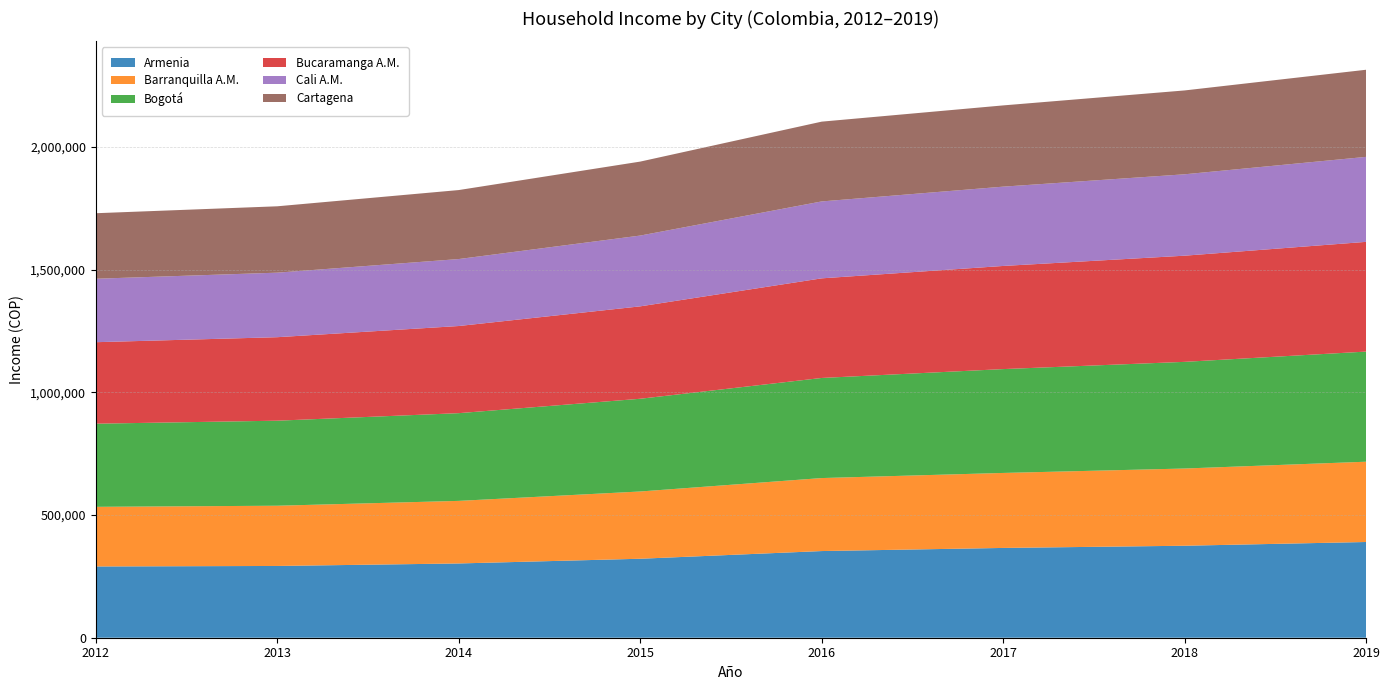

Reading left to right, transcribe all the data shown in this chart.

Armenia: 2012=290383	2013=292430	2014=302624	2015=321821	2016=353165	2017=365887	2018=374822	2019=390068
Barranquilla A.M.: 2012=242989	2013=245466	2014=255003	2015=274082	2016=297453	2017=305590	2018=314679	2019=327169
Bogotá: 2012=338793	2013=346501	2014=357458	2015=377866	2016=407889	2017=423188	2018=434629	2019=448749
Bucaramanga A.M.: 2012=332093	2013=340237	2014=355106	2015=376537	2016=405931	2017=420272	2018=432641	2019=447151
Cali A.M.: 2012=258558	2013=262966	2014=272886	2015=288472	2016=313421	2017=323145	2018=331672	2019=346293
Cartagena: 2012=266997	2013=270446	2014=281129	2015=301409	2016=325122	2017=331074	2018=341698	2019=355004